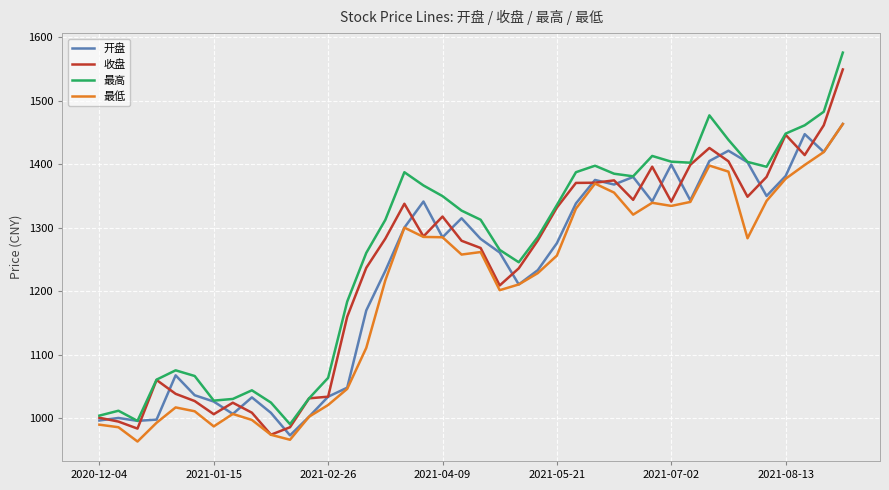

What is the minimum value shown in the chart?

963.5